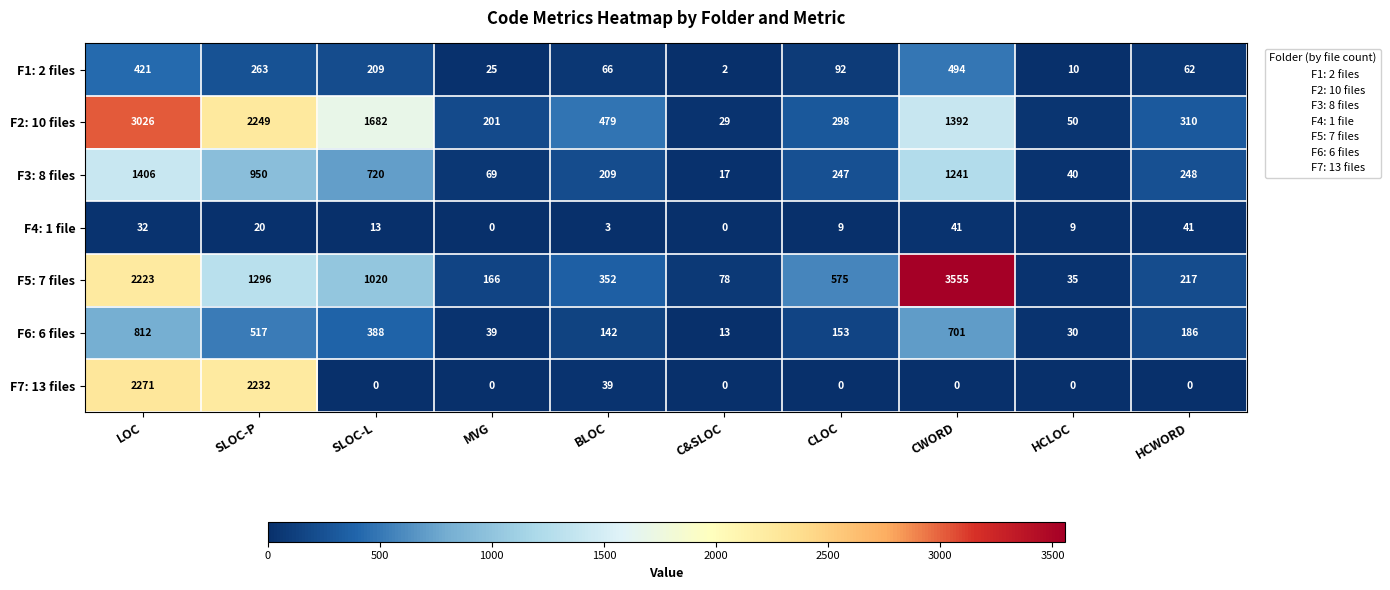

Between BLOC and C&SLOC, which series saw the biggest shift?

F2: 10 files